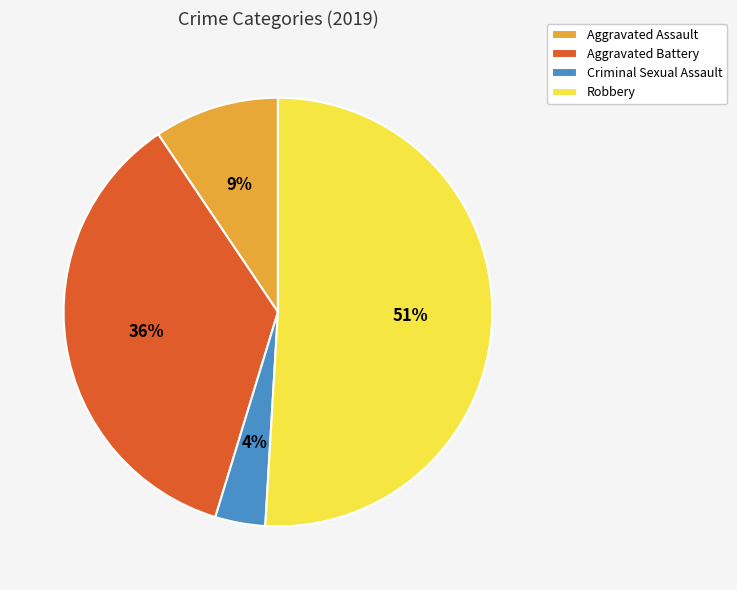

Rank the categories by value from highest to lowest.

Robbery, Aggravated Battery, Aggravated Assault, Criminal Sexual Assault